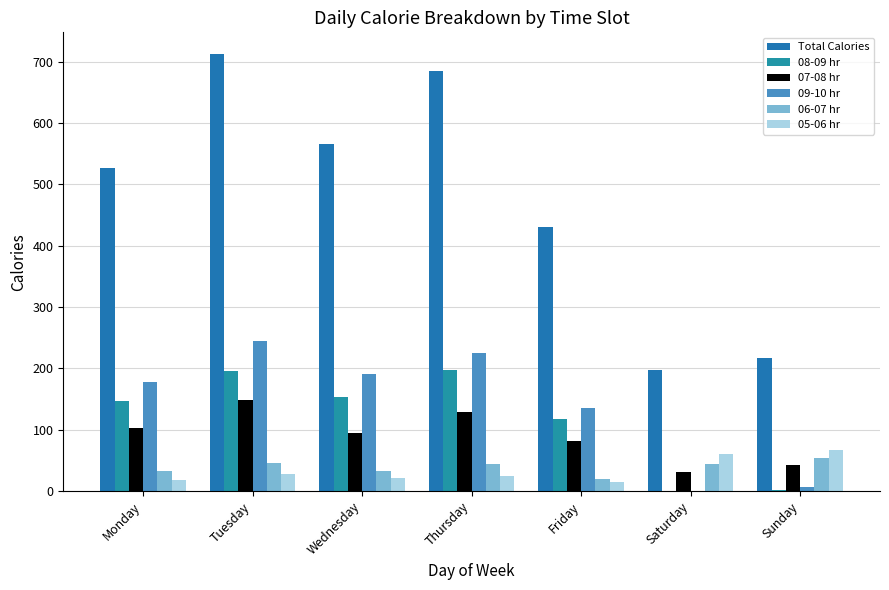

At how many categories does at least one series exceed 688?

1